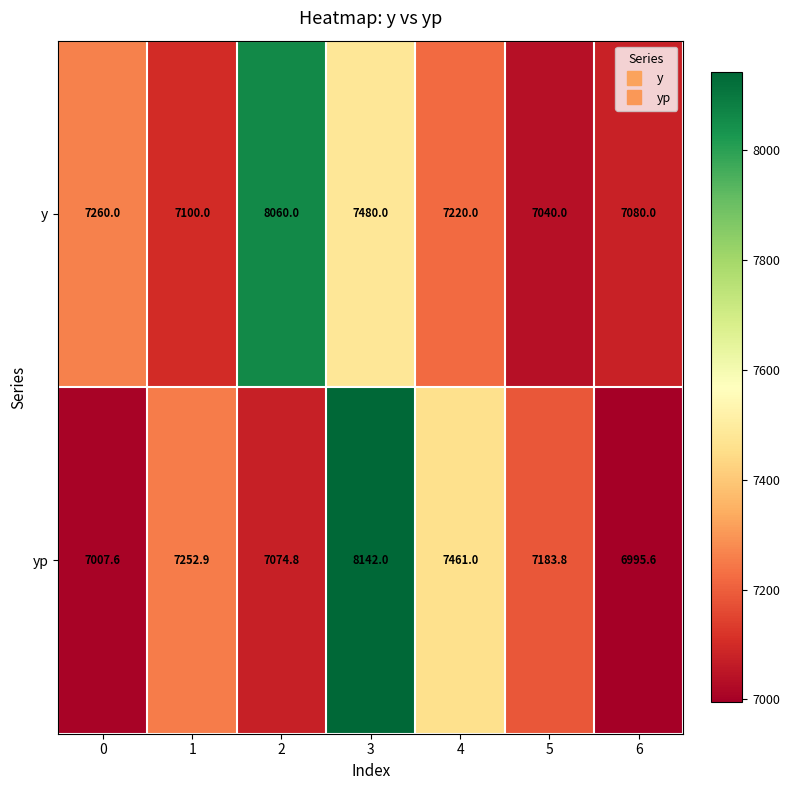

At which category is the sum across all series the highest?

3